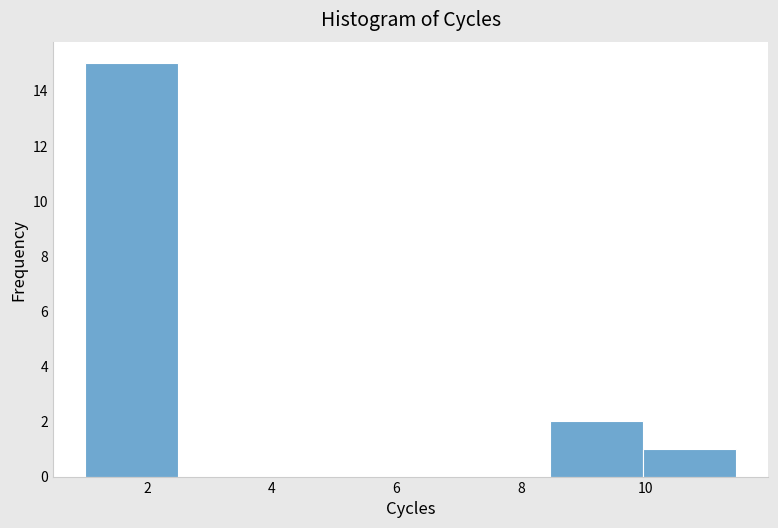

How tall is the bar that spans 1.0 to 2.4 on the x-axis? Neither the bar edges nor the heights are printed on the chart, so give them approximately, as read against the axes.

15